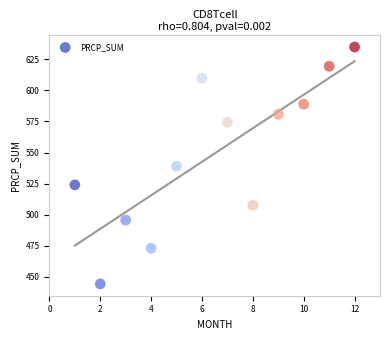

What is the range of Y values (max minus min)?

190.5